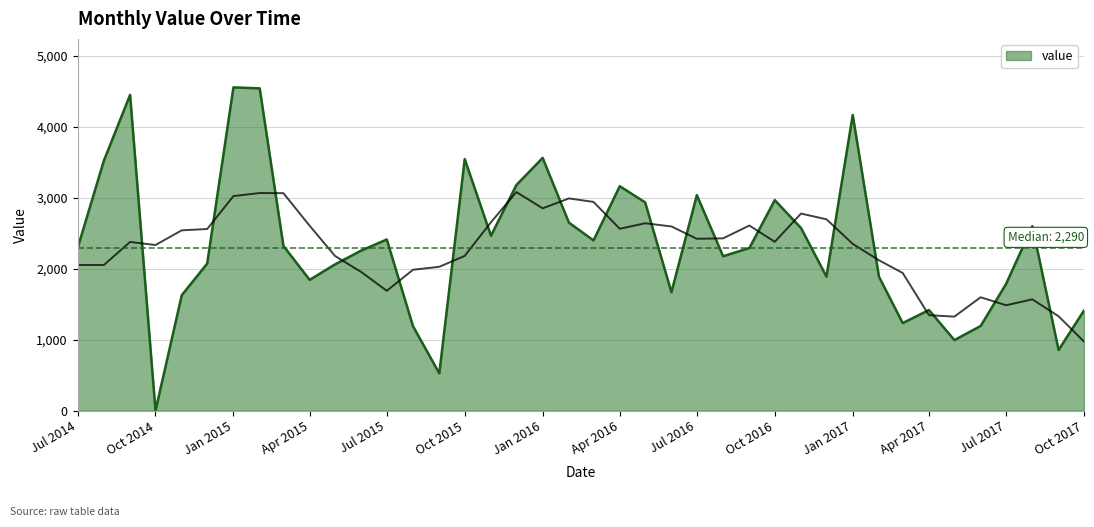

Is it true that value equals 1313 at Jul 2014?

False